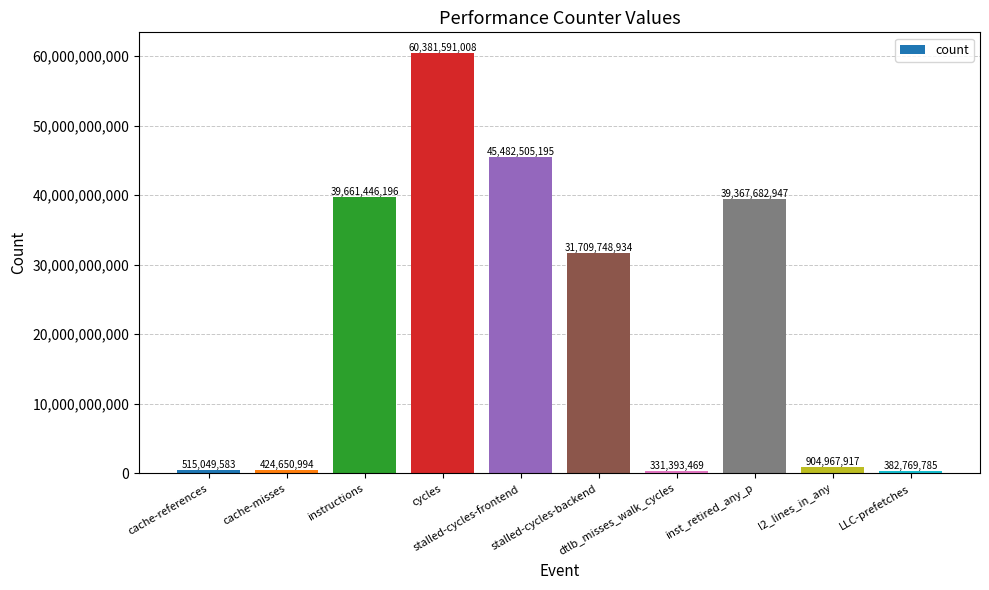

What is the value of the 8th bar from the left?

39367682947